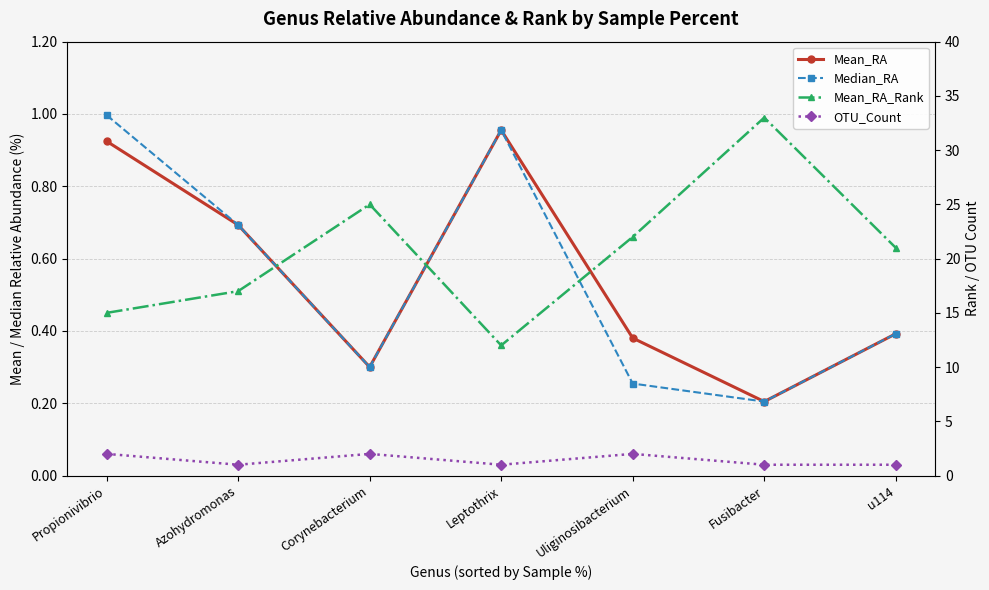

Does the chart have visible grid lines?

Yes